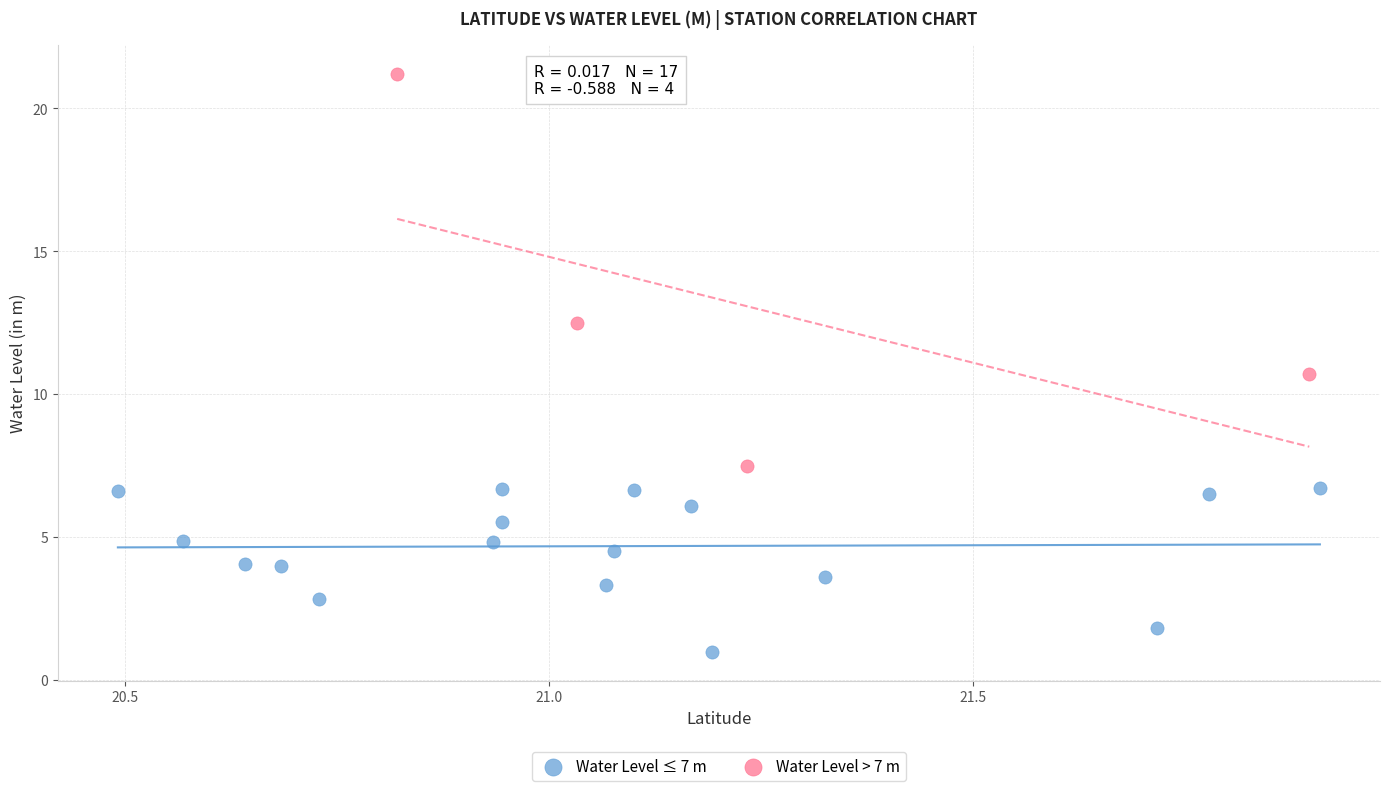

Which series reaches the maximum Y coordinate?

Water Level > 7 m